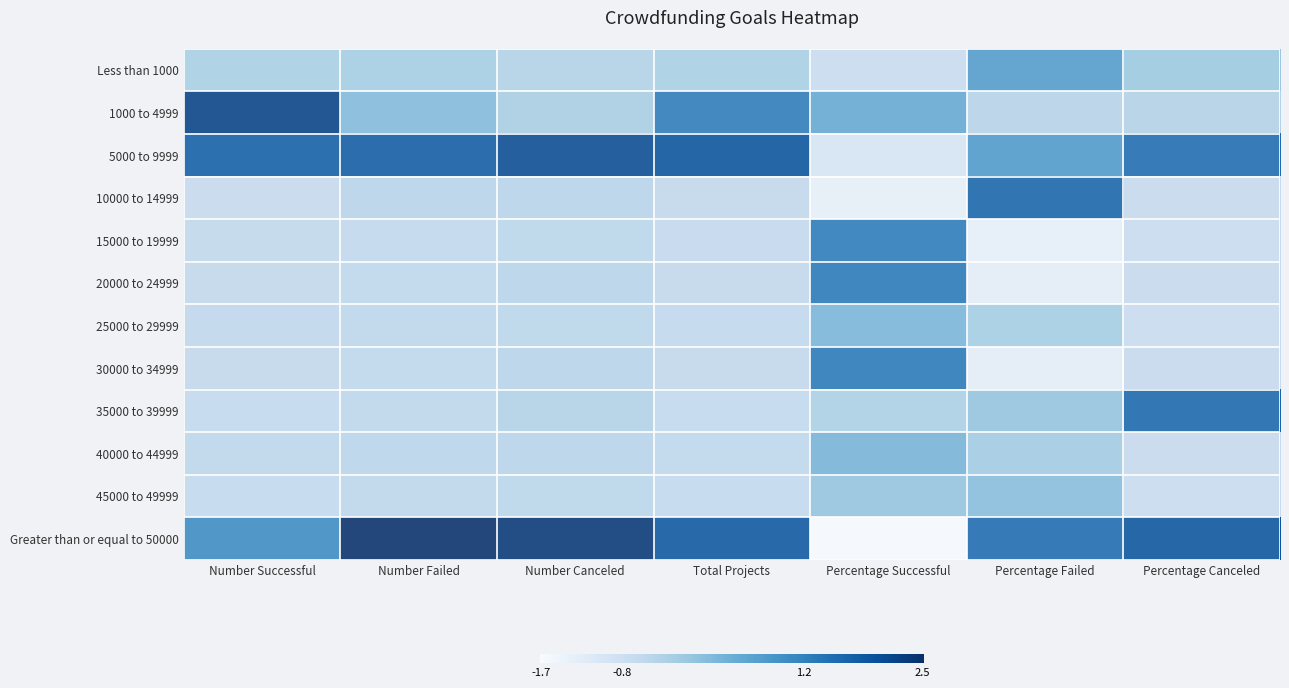

Count the number of data series in this chart.

12